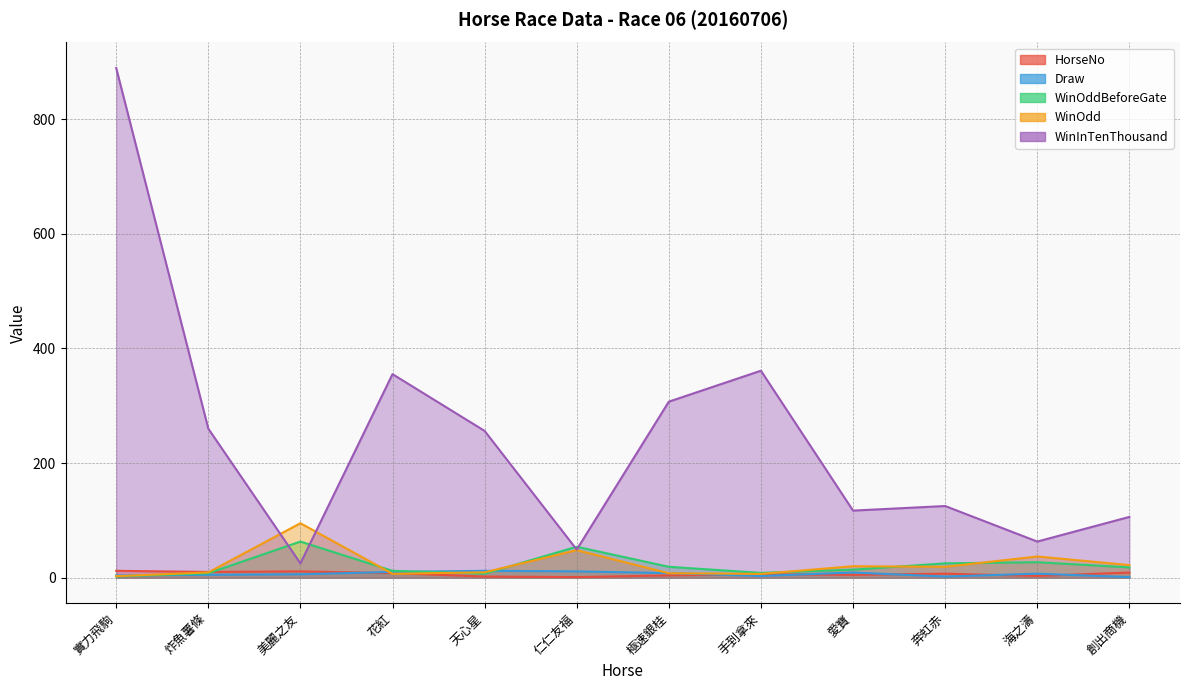

What is the average value of the WinInTenThousand series?

242.8